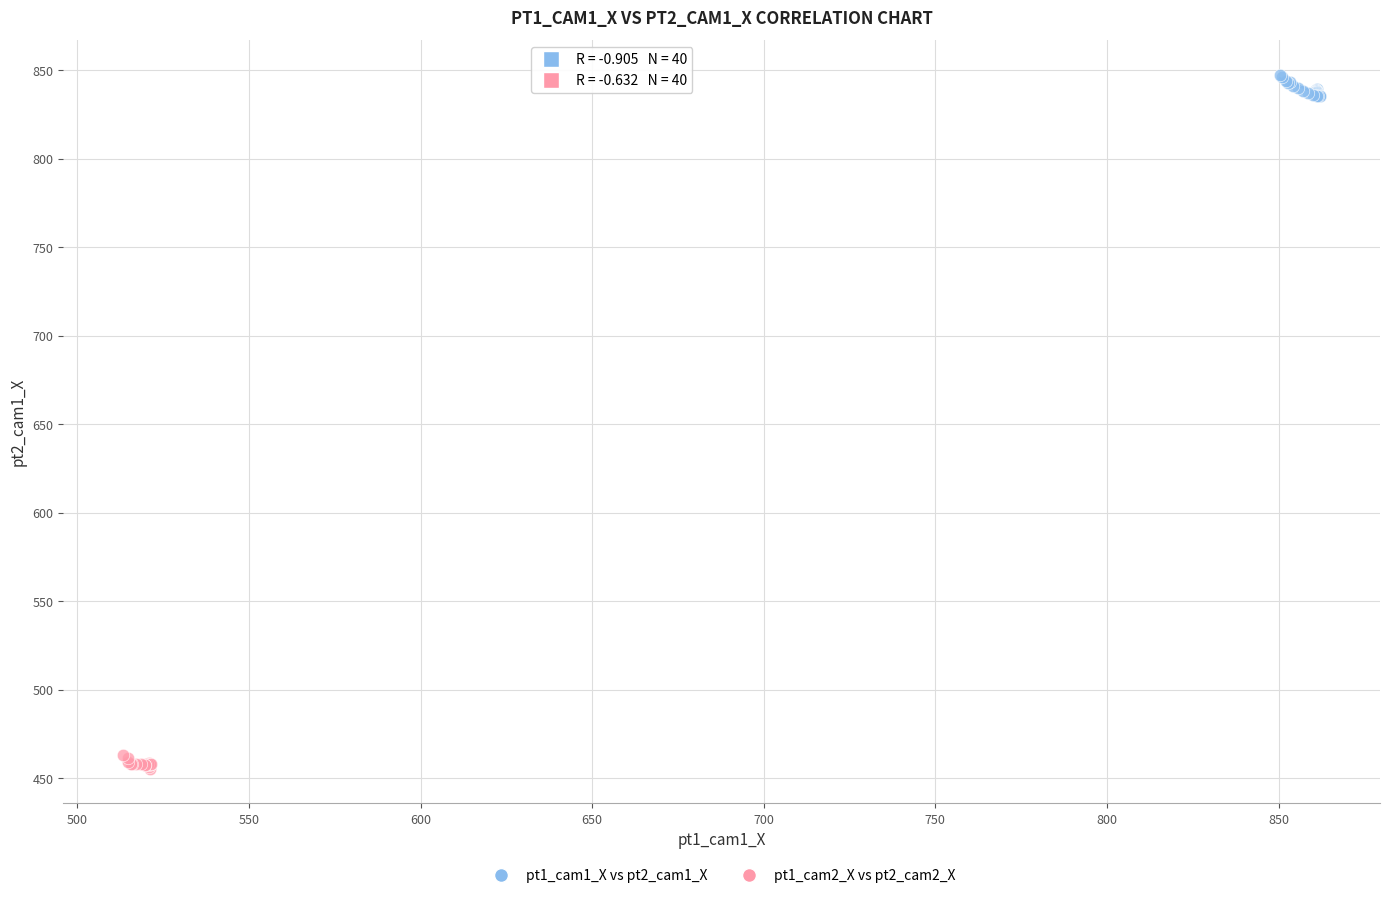

Which series contains the lowest Y value?

pt1_cam2_X vs pt2_cam2_X